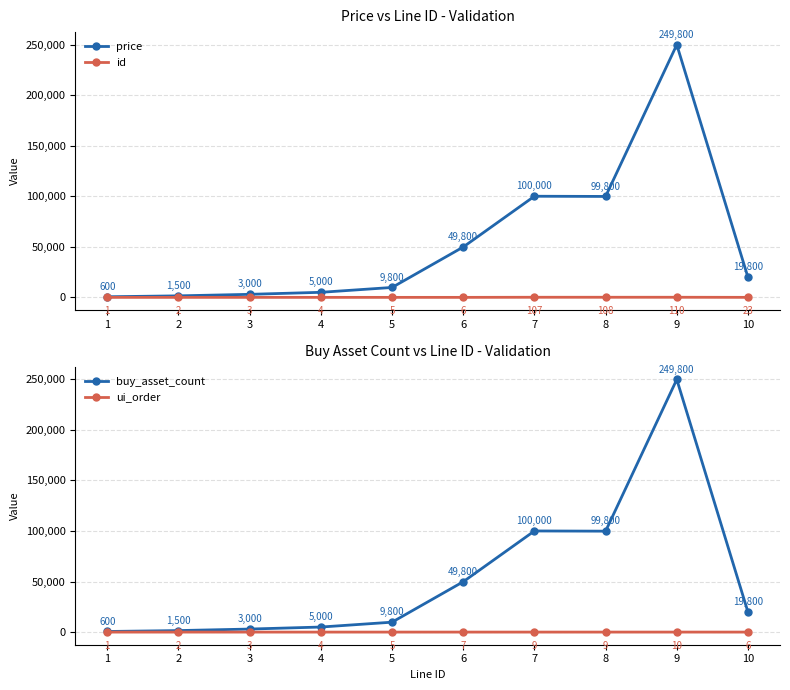

What value does the ui_order series have at 1?

1